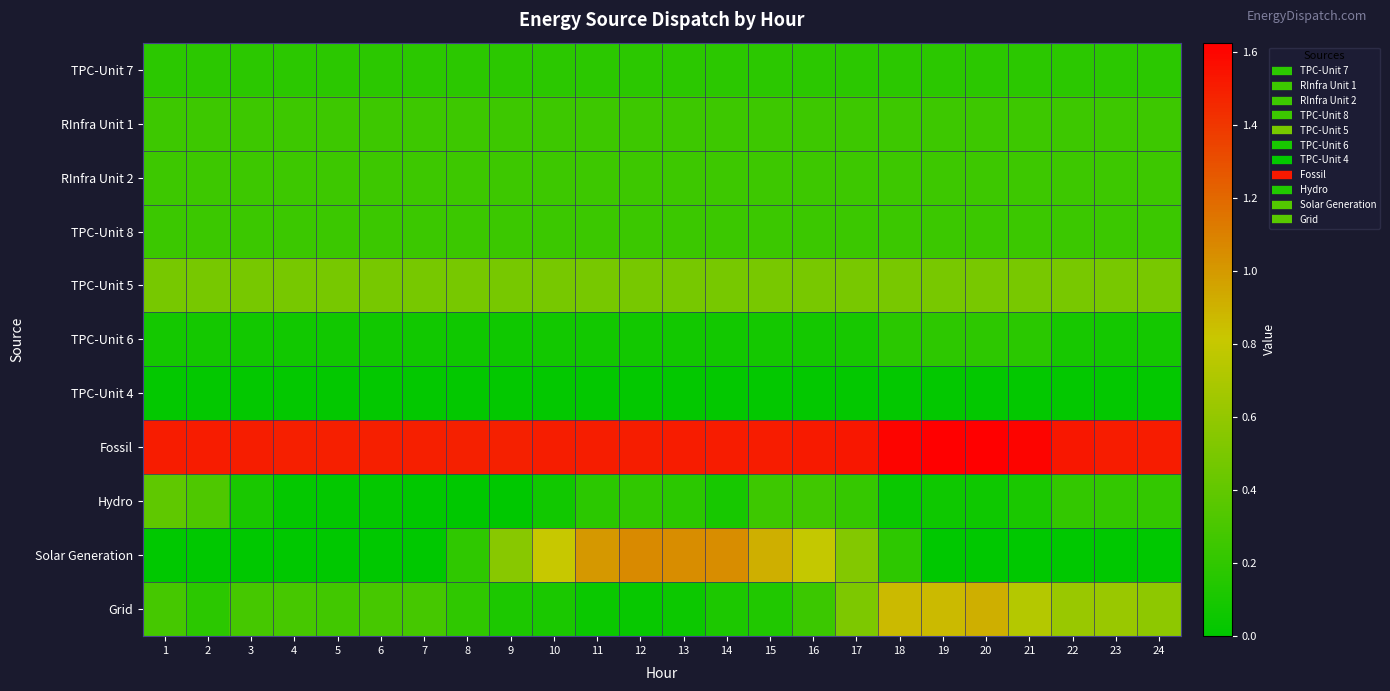

At how many categories does at least one series exceed 1?

24